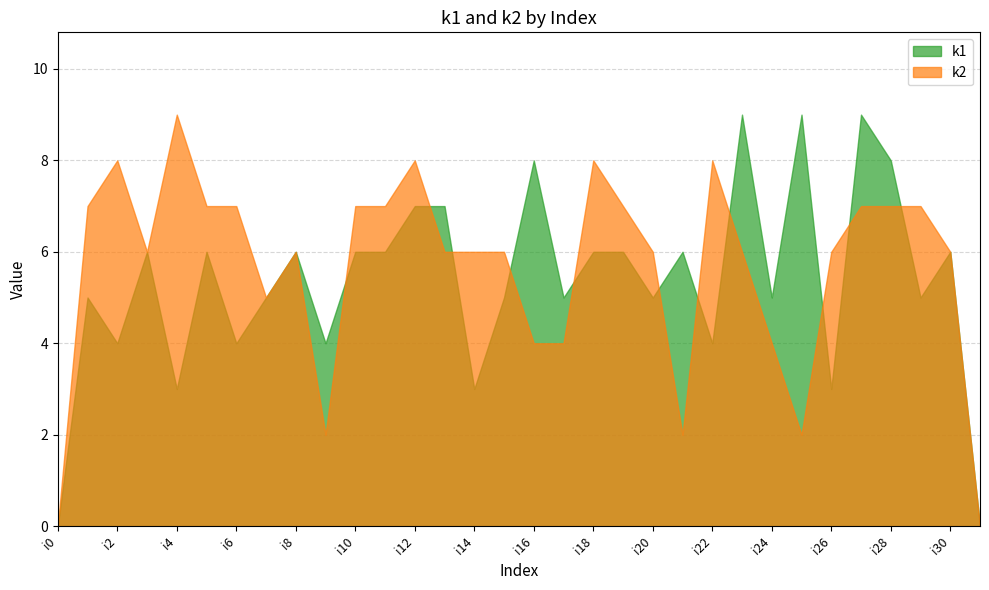

What is the value of the k1 point at the 7th from the left?

4